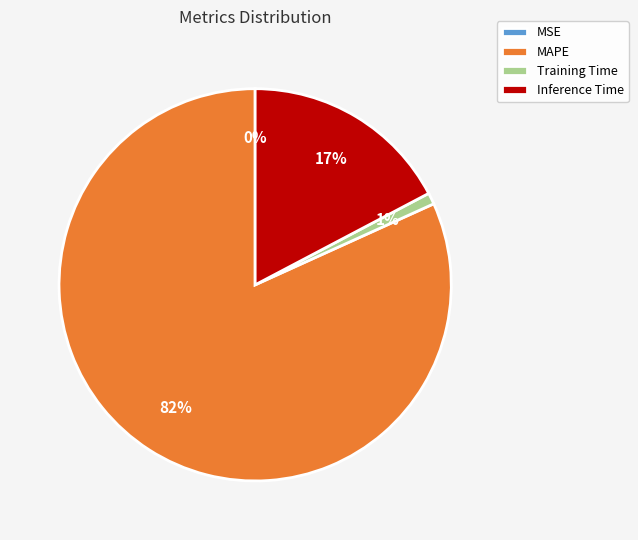

What is the majority slice?

MAPE